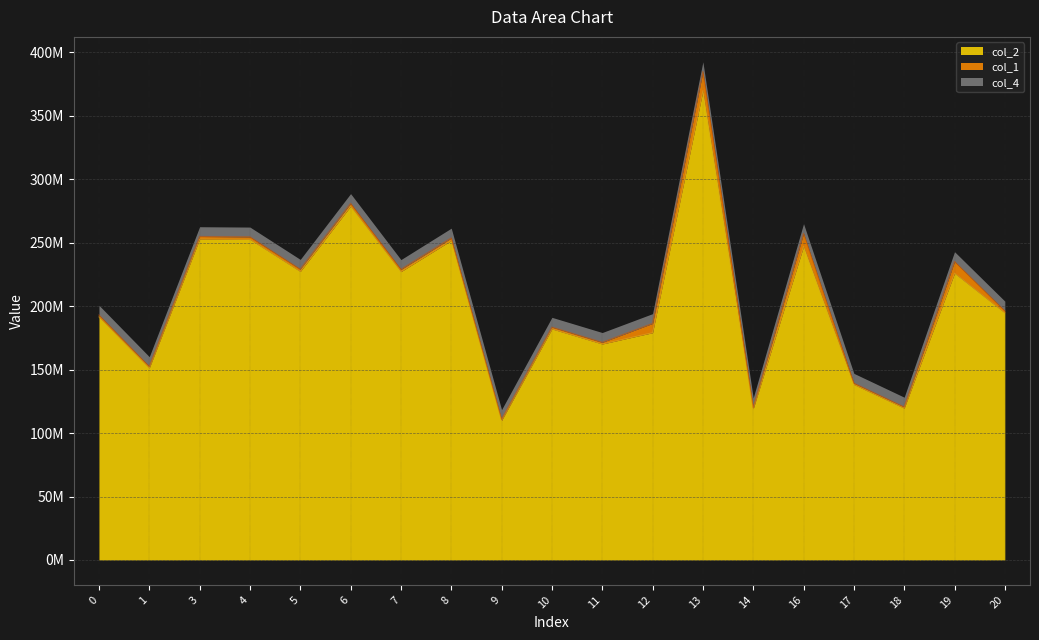

Which label corresponds to the largest value in the chart?

13